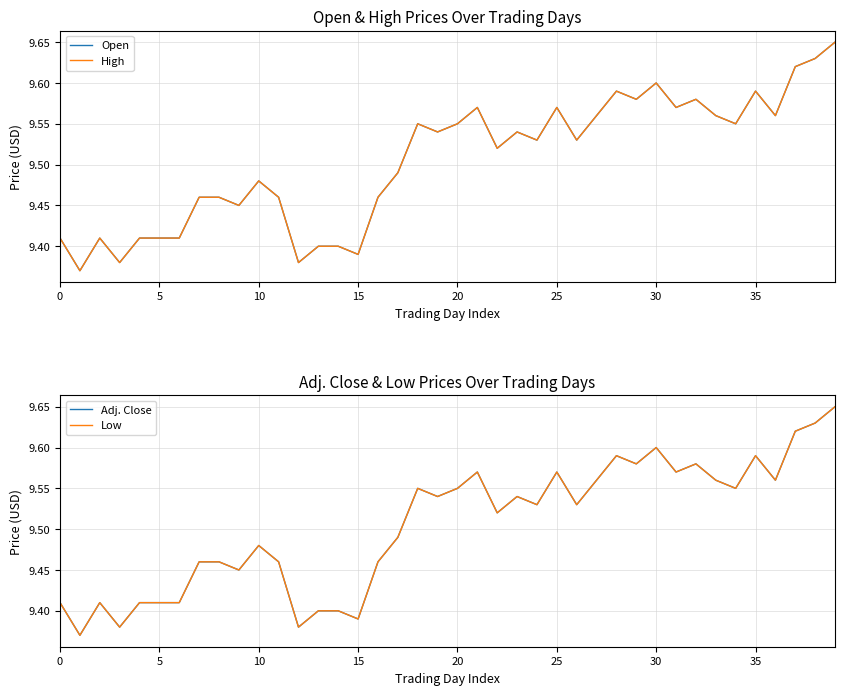

At which label does Adj. Close reach its peak?

39